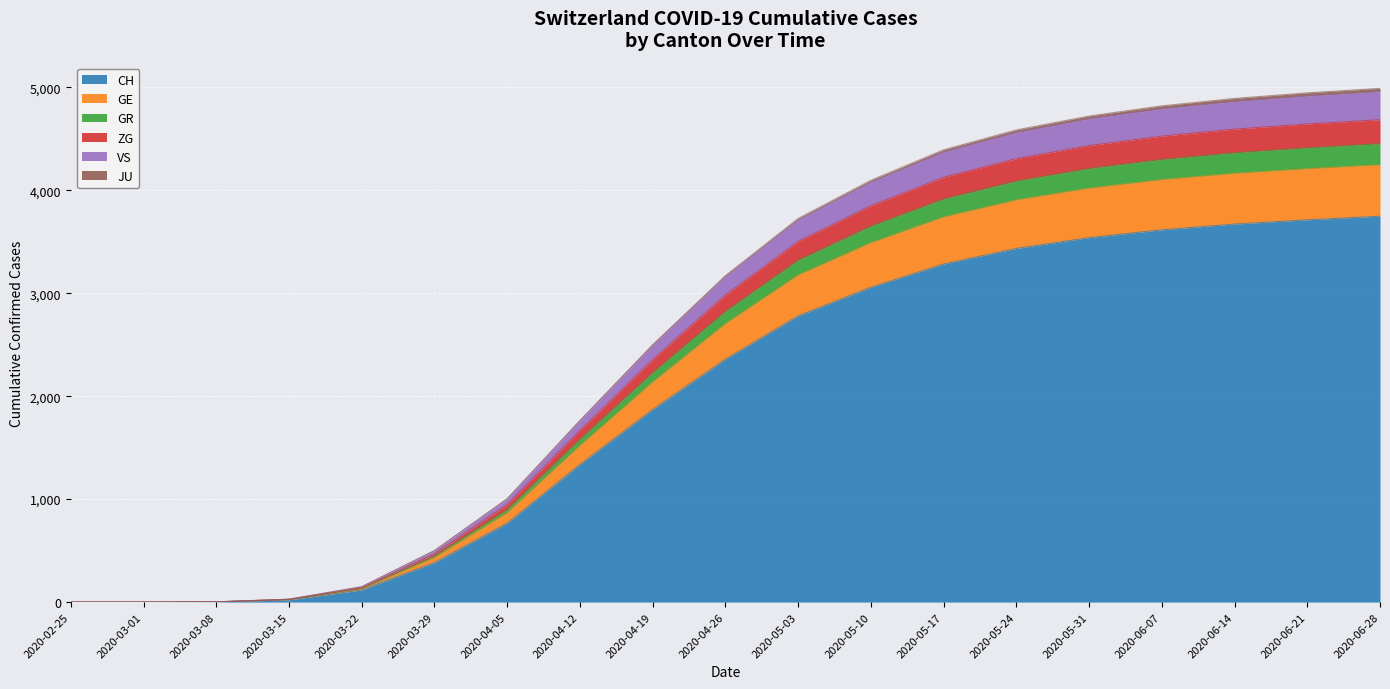

True or false: GR and GE cross at least once.

False